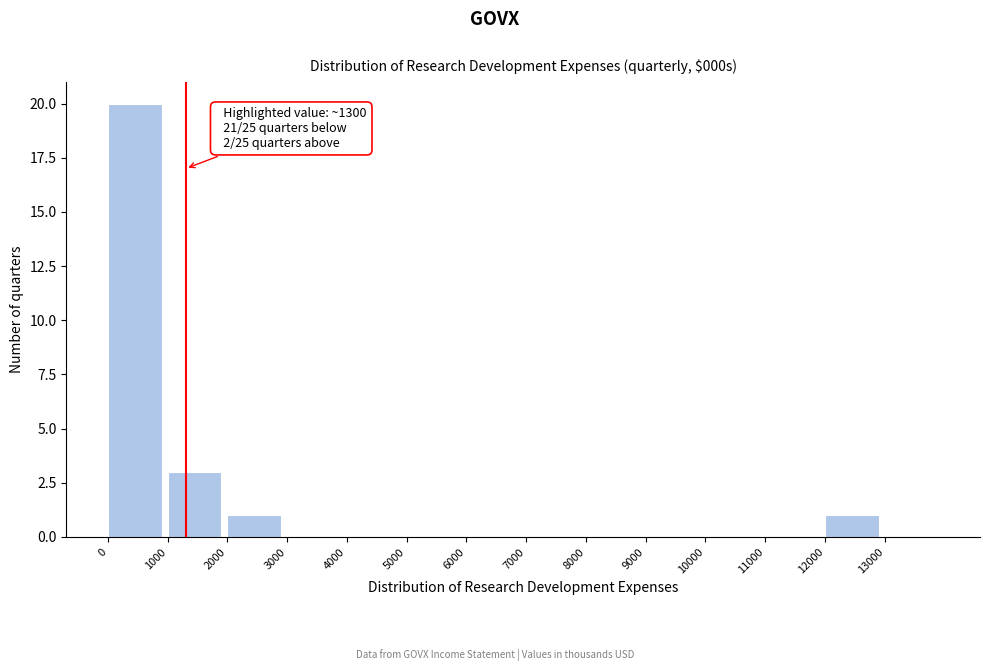

Over which range of the x-axis is the bar tallest?

0 to 1000